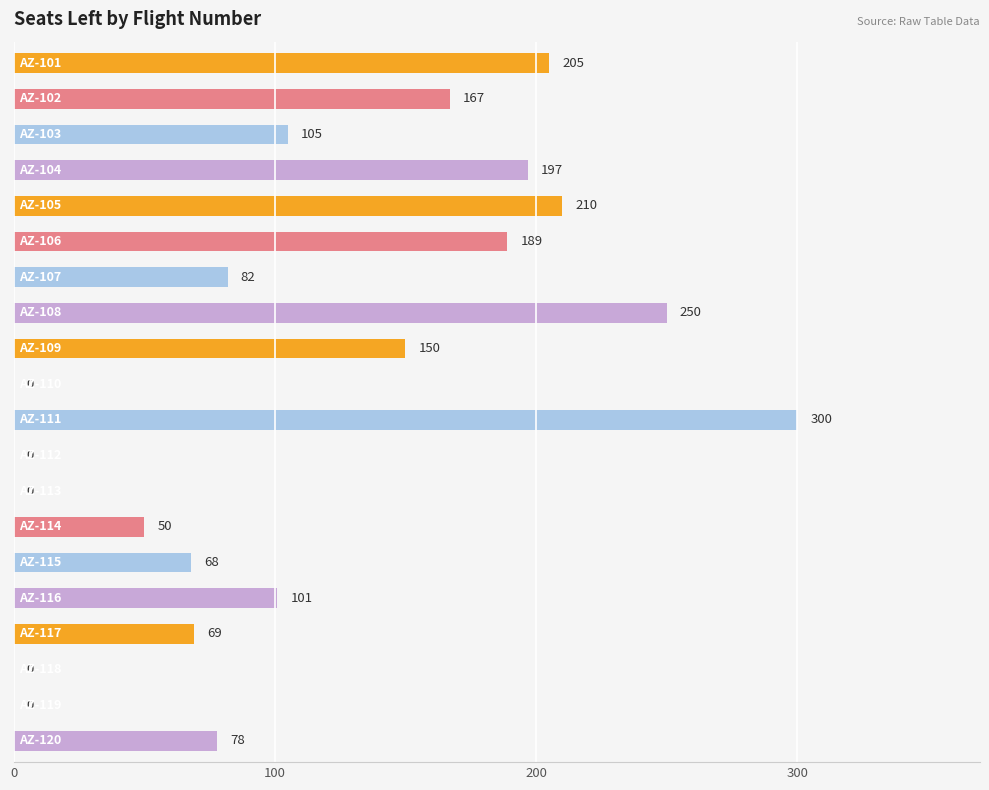

What is the maximum value shown in the chart?

300